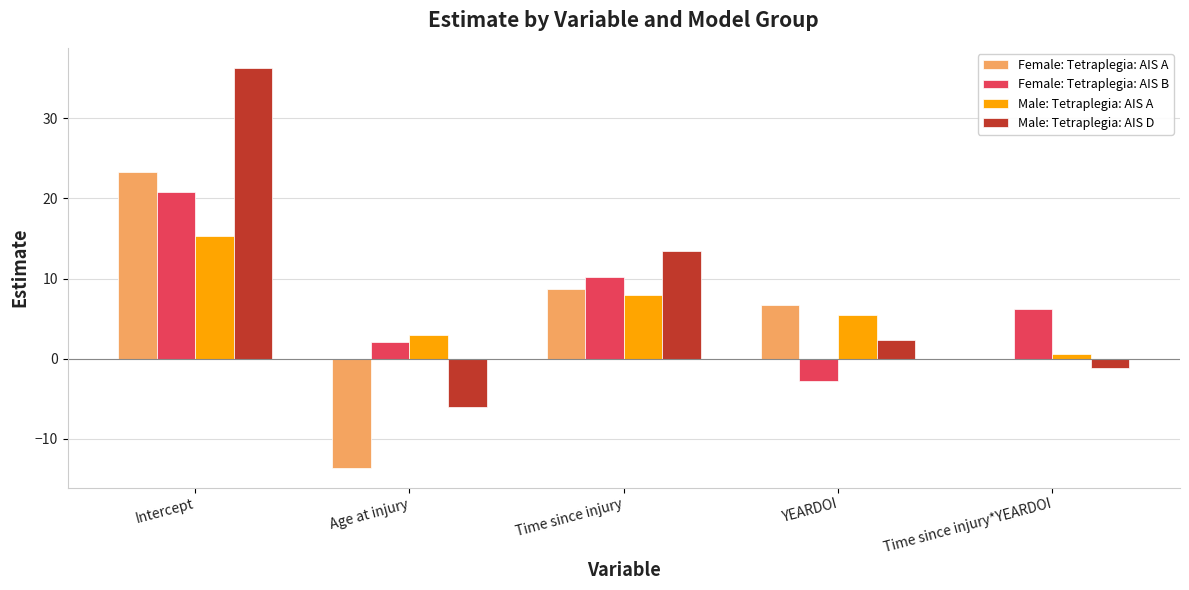

What is the total value across all series at Age at injury?

-14.6